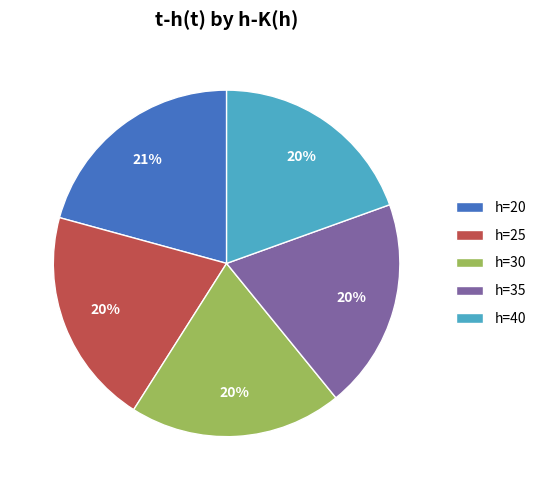

Does any single category account for the majority?

No